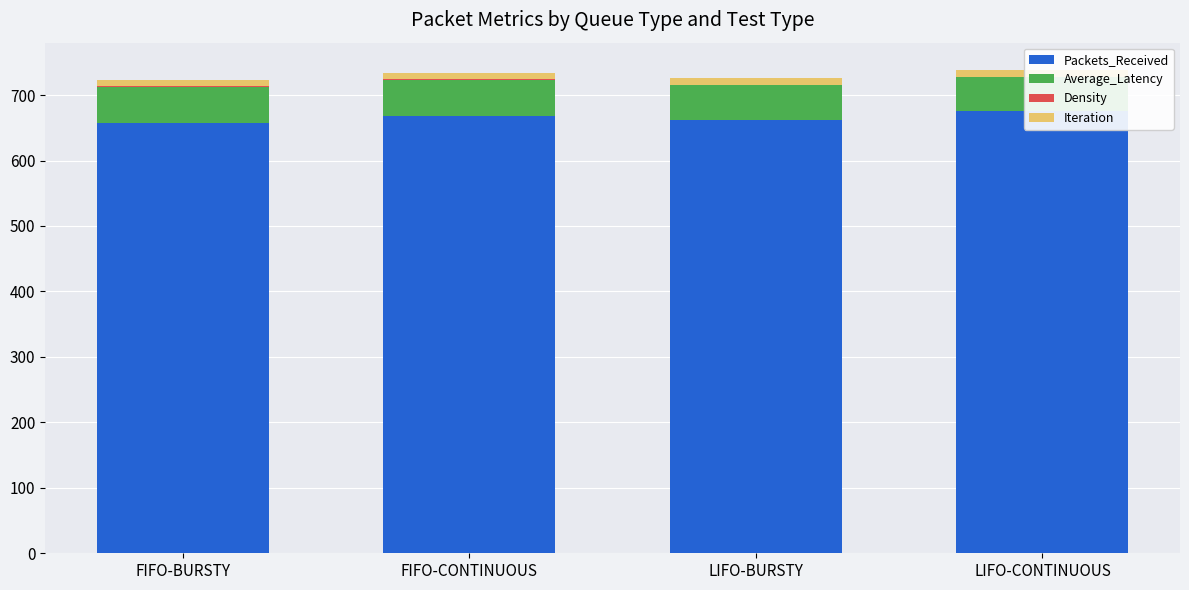

The value of Iteration at LIFO-CONTINUOUS is 10.0. True or false?

True